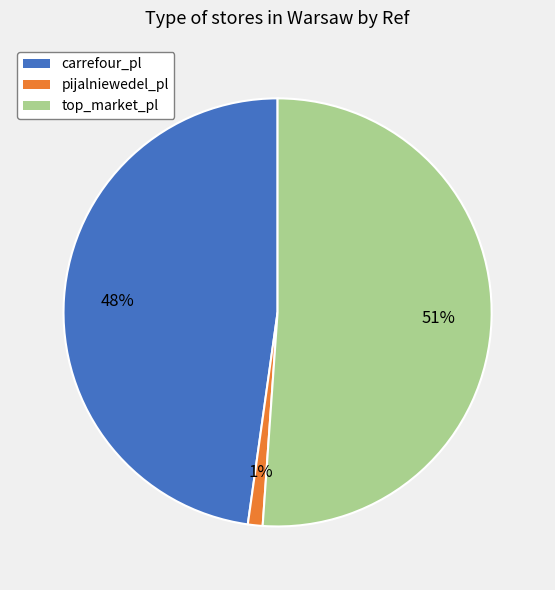

Which category has the smallest portion of the pie?

pijalniewedel_pl